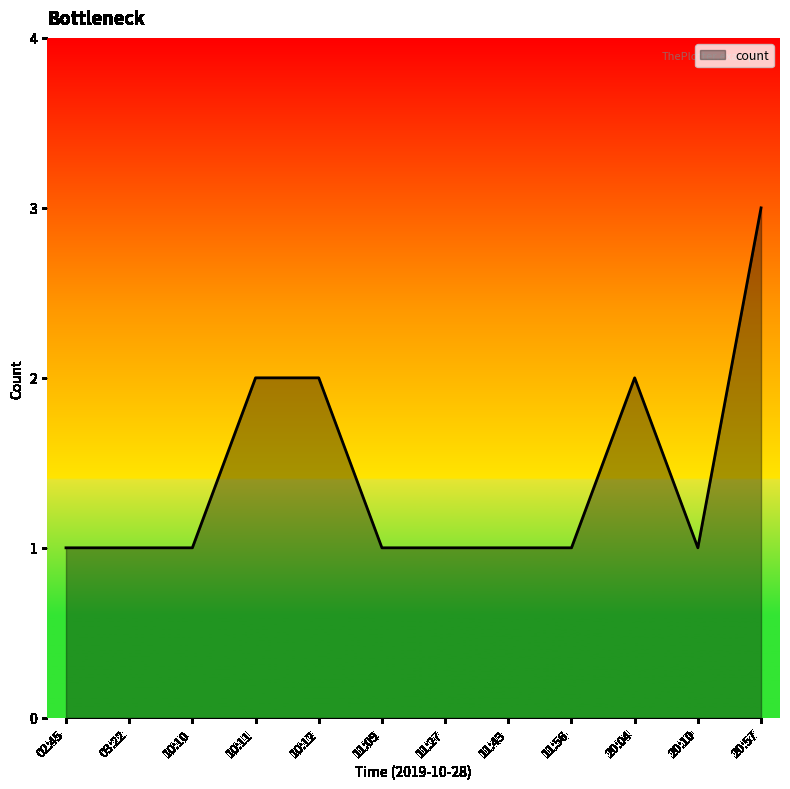

The value at 02:45 is 1. True or false?

True